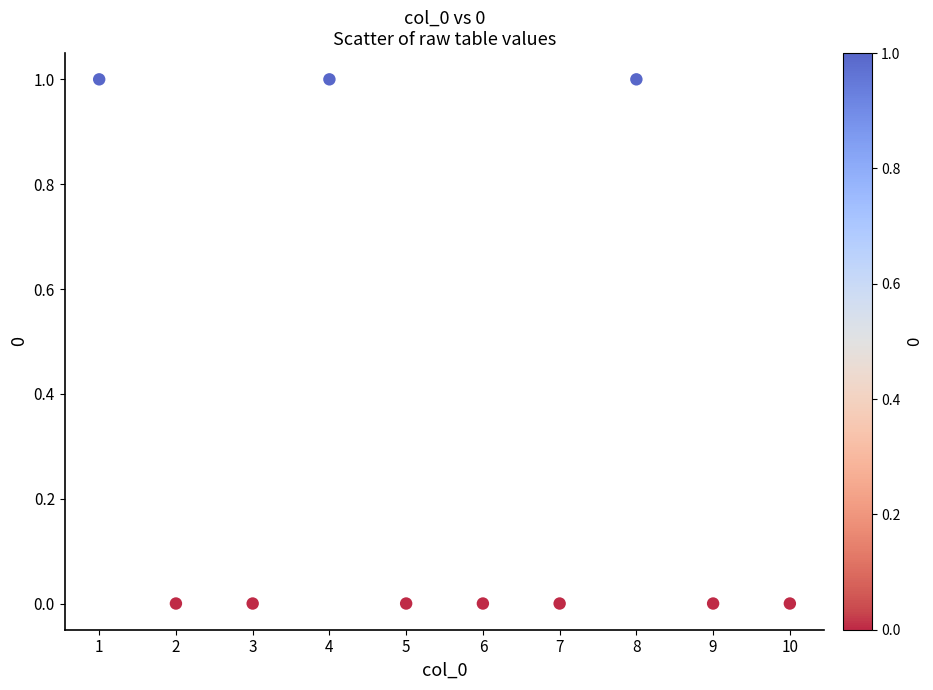

What is the range of X values (max minus min)?

9